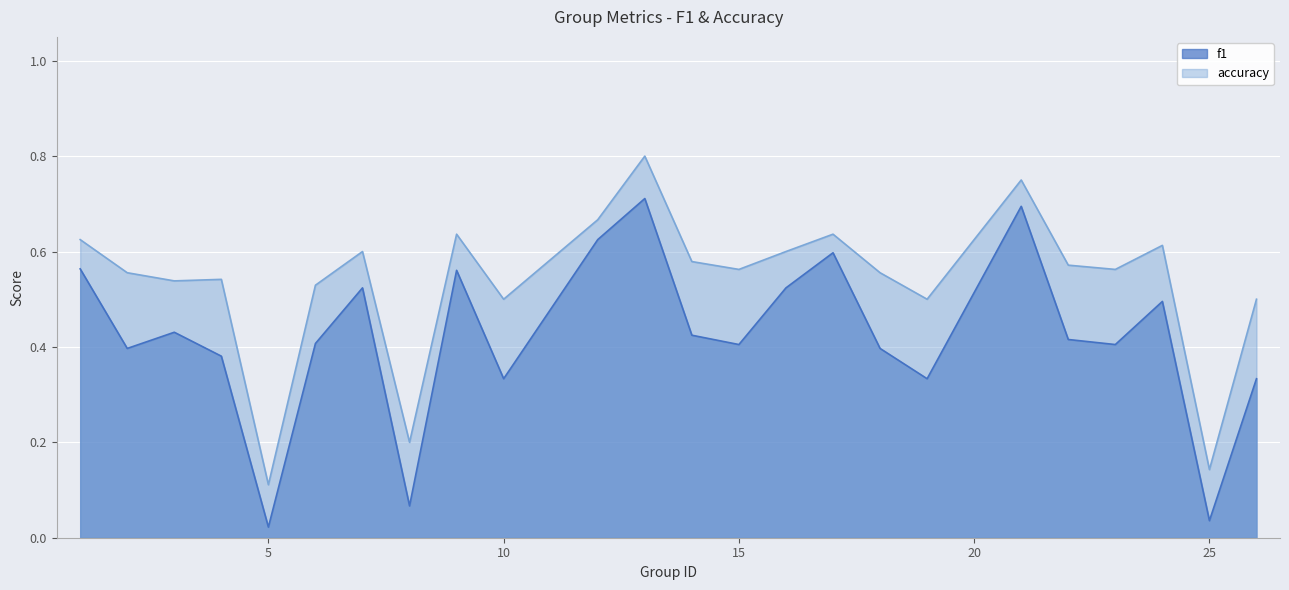

Reading left to right, transcribe all the data shown in this chart.

f1: 0.6	0.4	0.4	0.4	0.0	0.4	0.5	0.1	0.6	0.3	0.6	0.7	0.4	0.4	0.5	0.6	0.4	0.3	0.7	0.4	0.4	0.5	0.0	0.3
accuracy: 0.6	0.6	0.5	0.5	0.1	0.5	0.6	0.2	0.6	0.5	0.7	0.8	0.6	0.6	0.6	0.6	0.6	0.5	0.8	0.6	0.6	0.6	0.1	0.5